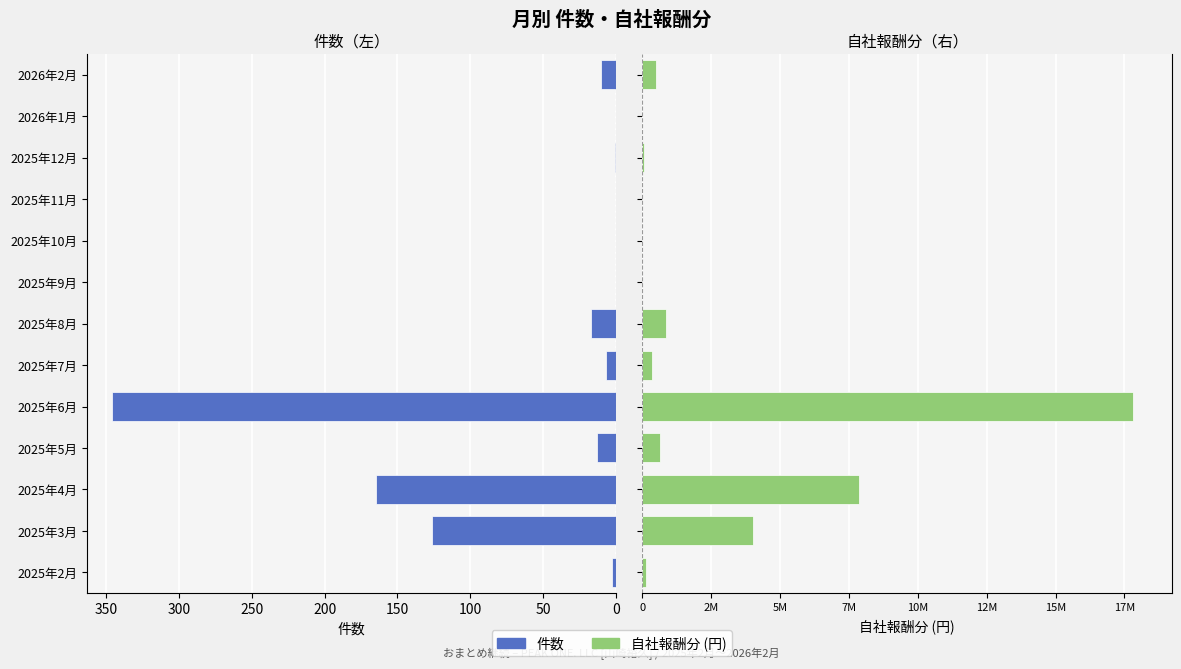

How many values in the 件数 series exceed 7?

6